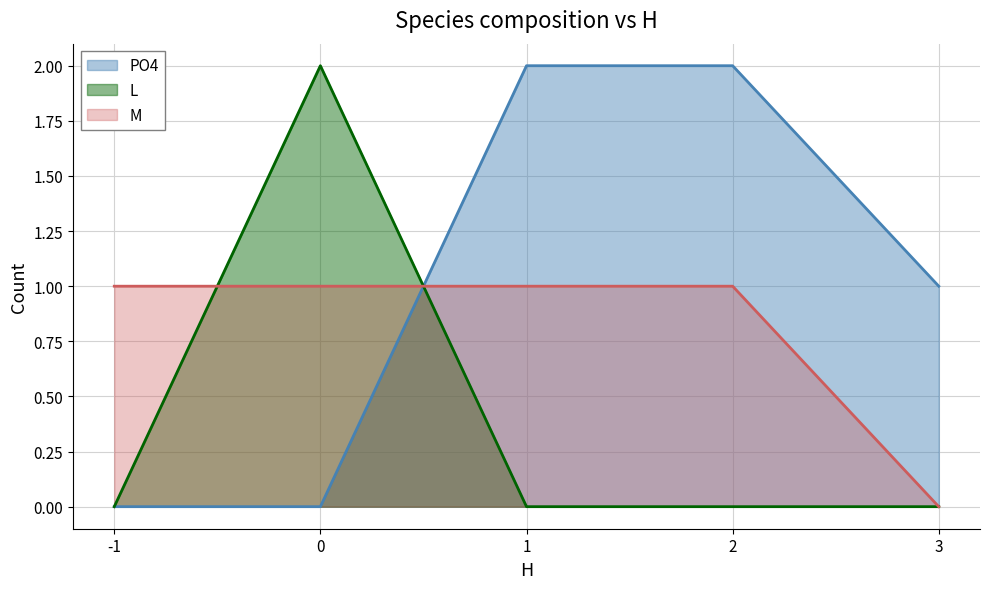

Count the L values in the range 0 to 1.

4